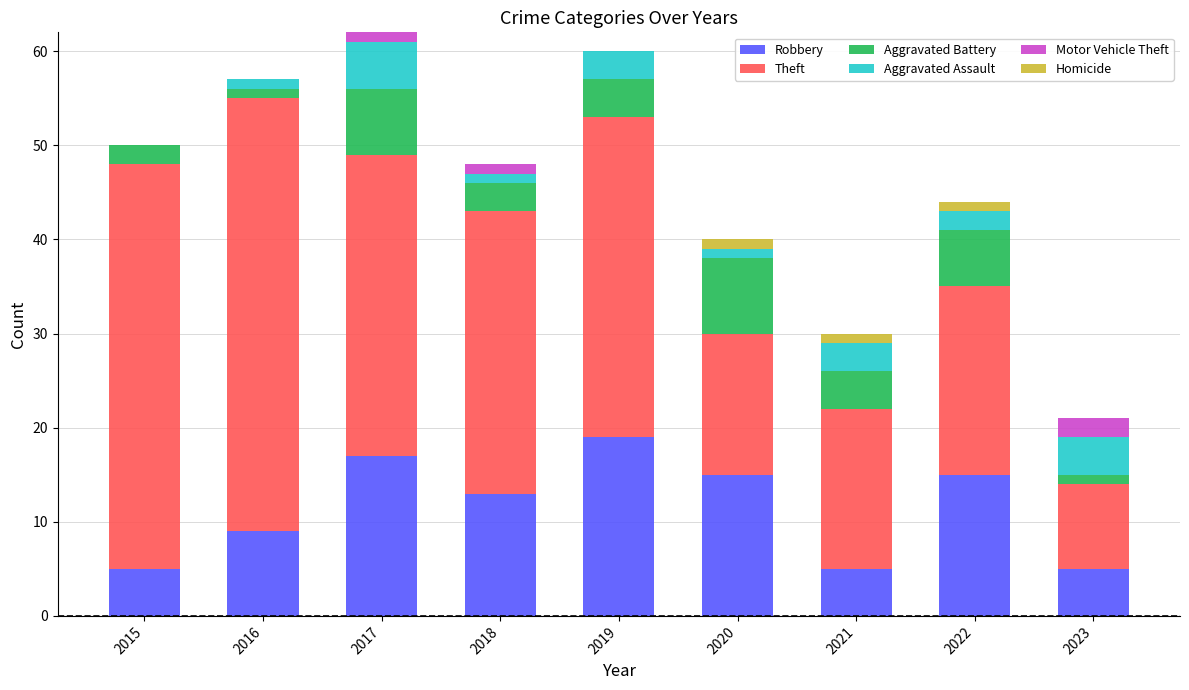

The Robbery series shows 11 at 2019. True or false?

False